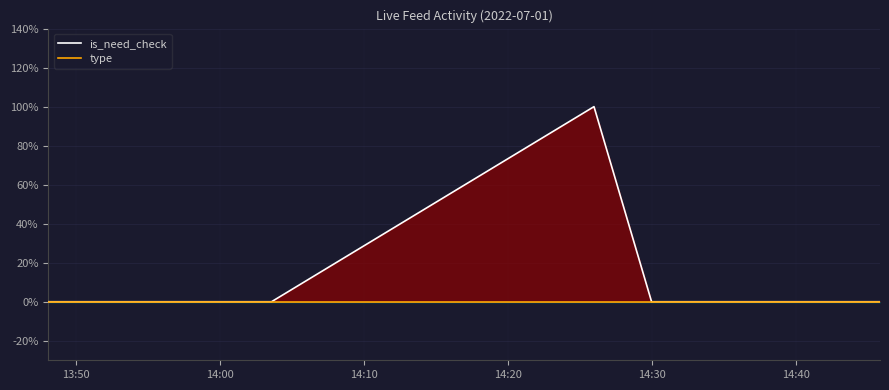

What are all the series names shown in the legend?

is_need_check, type